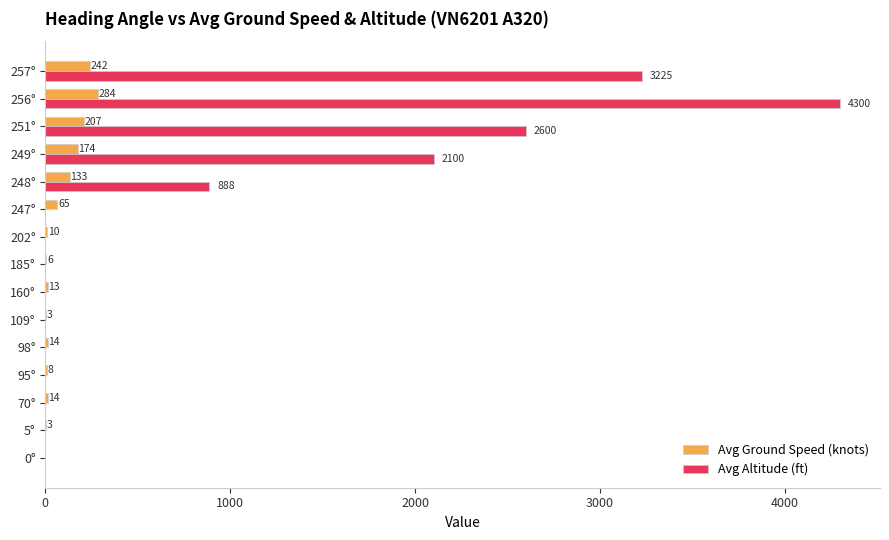

How many distinct data groups are displayed?

2